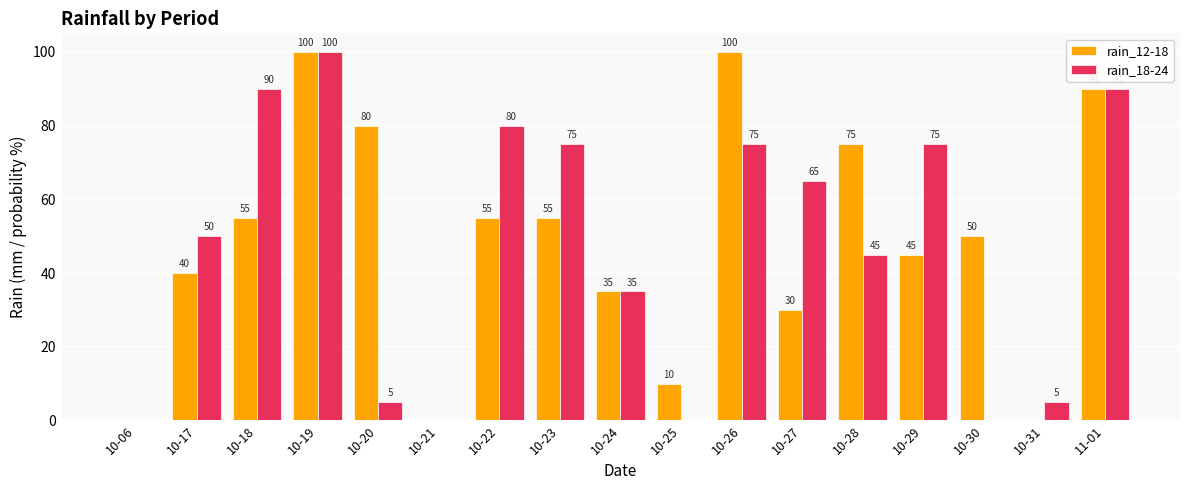

True or false: rain_12-18 has a value of 100 at 10-26.

True